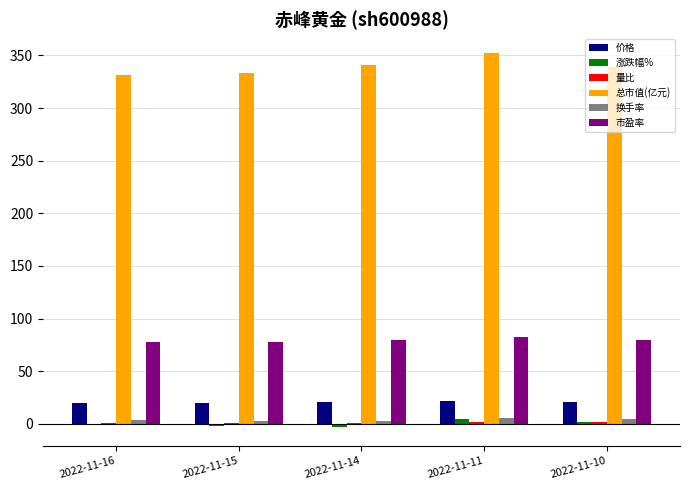

What is the sum of all 市盈率 values?

396.7